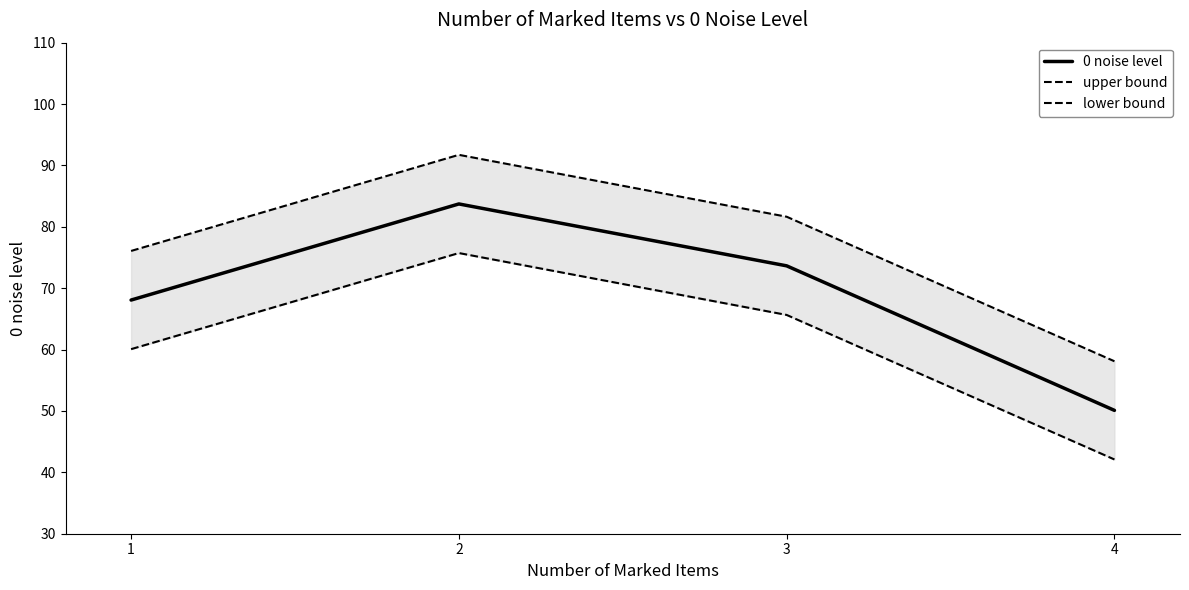

Does the chart have visible grid lines?

No